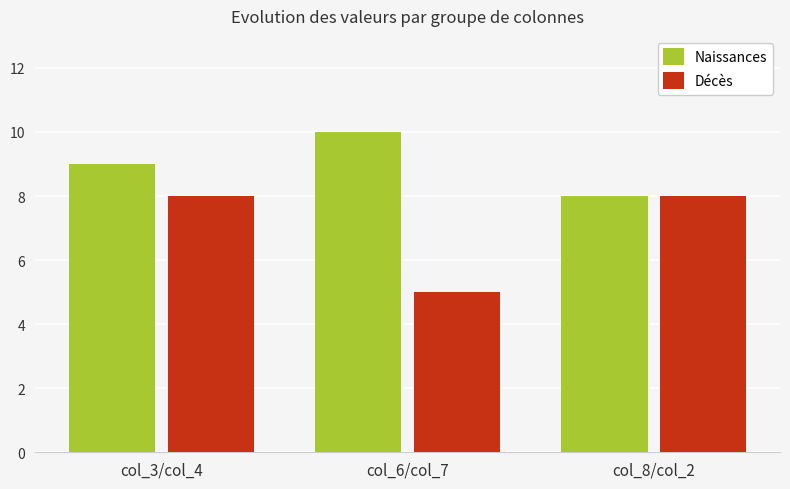

What is the spread (max minus min) of values at col_6/col_7?

5